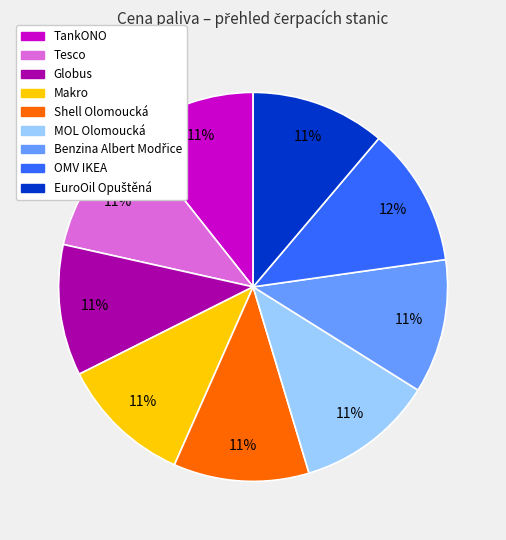

Does any single category account for the majority?

No